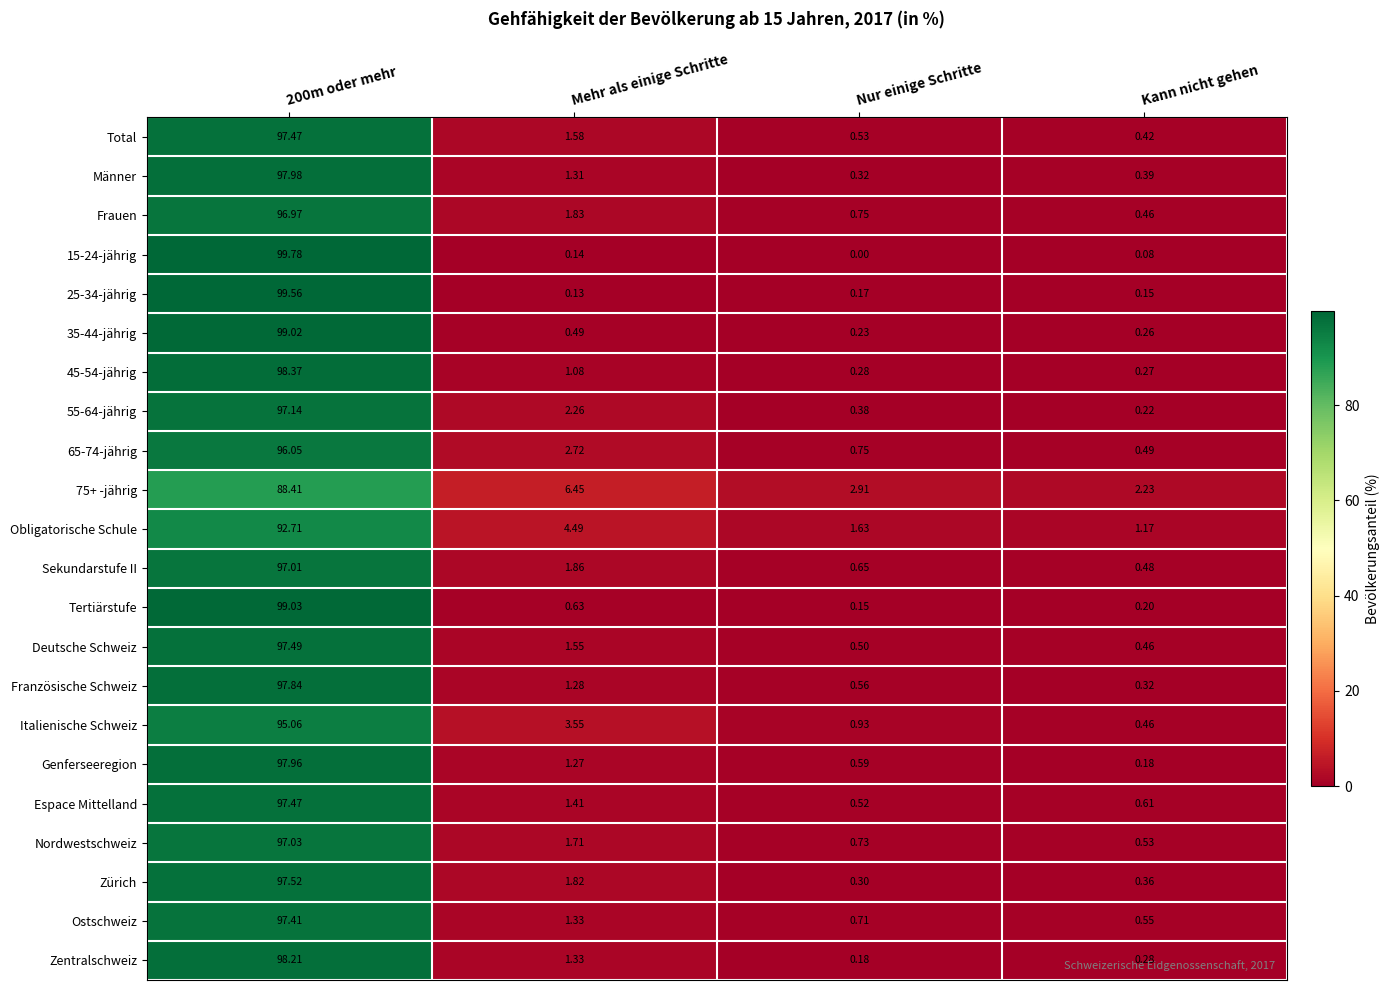

Is the value of Zentralschweiz at Mehr als einige Schritte greater than the value of Zürich at Kann nicht gehen?

Yes